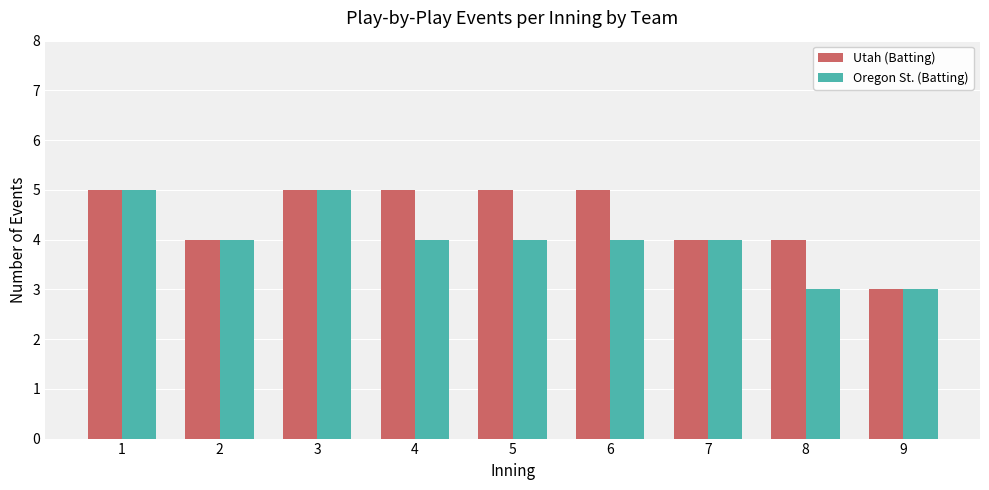

Reading left to right, list all the values displayed in this chart.

Utah (Batting): 1=5	2=4	3=5	4=5	5=5	6=5	7=4	8=4	9=3
Oregon St. (Batting): 1=5	2=4	3=5	4=4	5=4	6=4	7=4	8=3	9=3